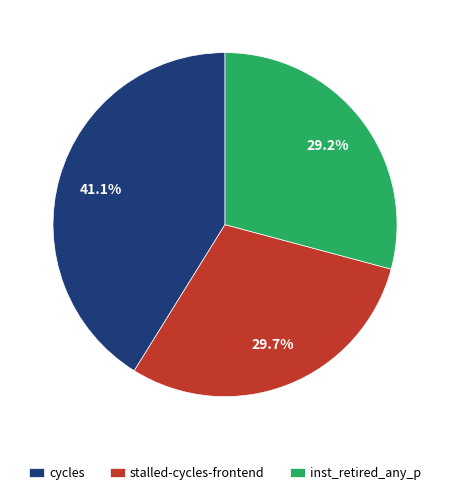

To the nearest percent, what is the difference between the stalled-cycles-frontend and cycles slice percentages?

11%